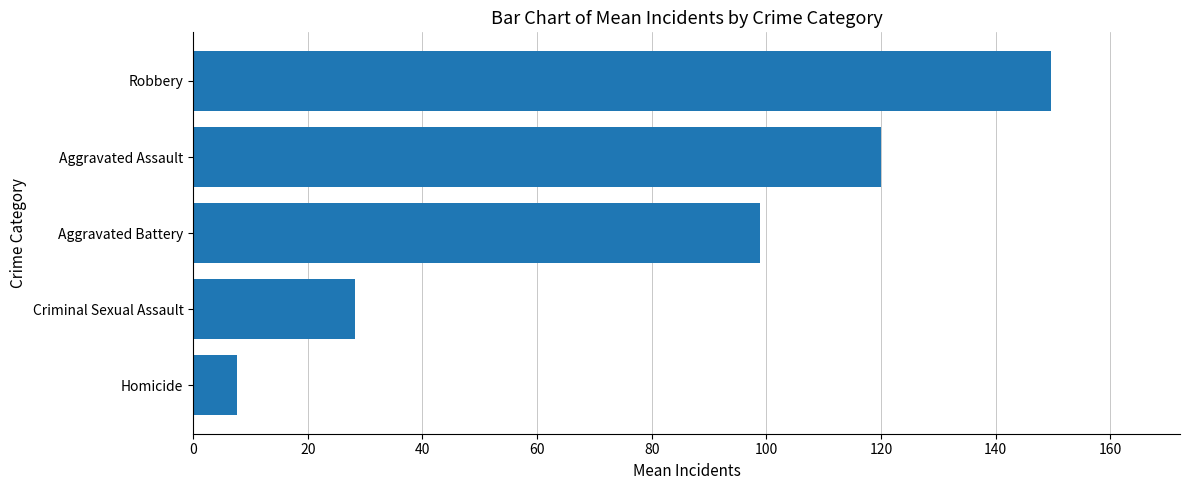

Are the bars horizontal?

Yes